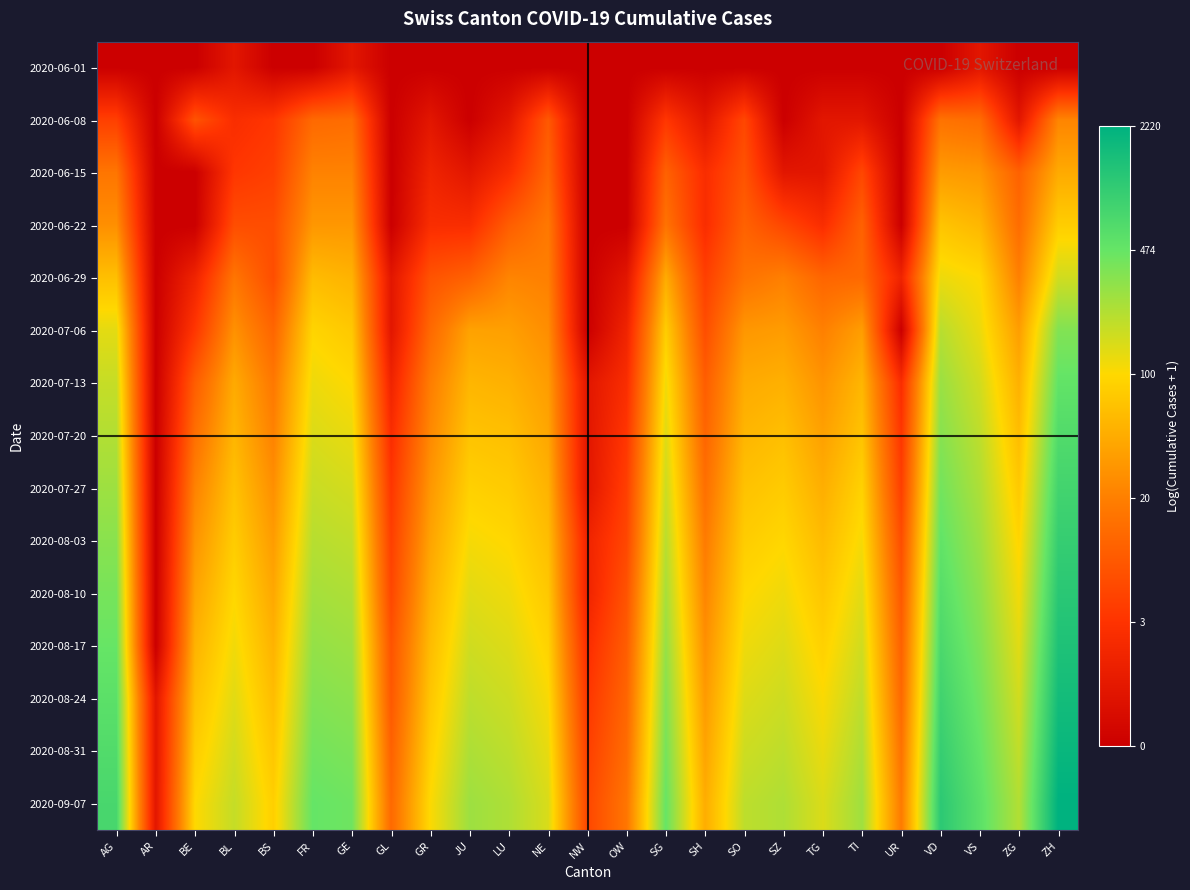

List the series in order of their peak value, lowest first.

2020-06-01, 2020-06-08, 2020-06-15, 2020-06-22, 2020-06-29, 2020-07-06, 2020-07-13, 2020-07-20, 2020-07-27, 2020-08-03, 2020-08-10, 2020-08-17, 2020-08-24, 2020-08-31, 2020-09-07